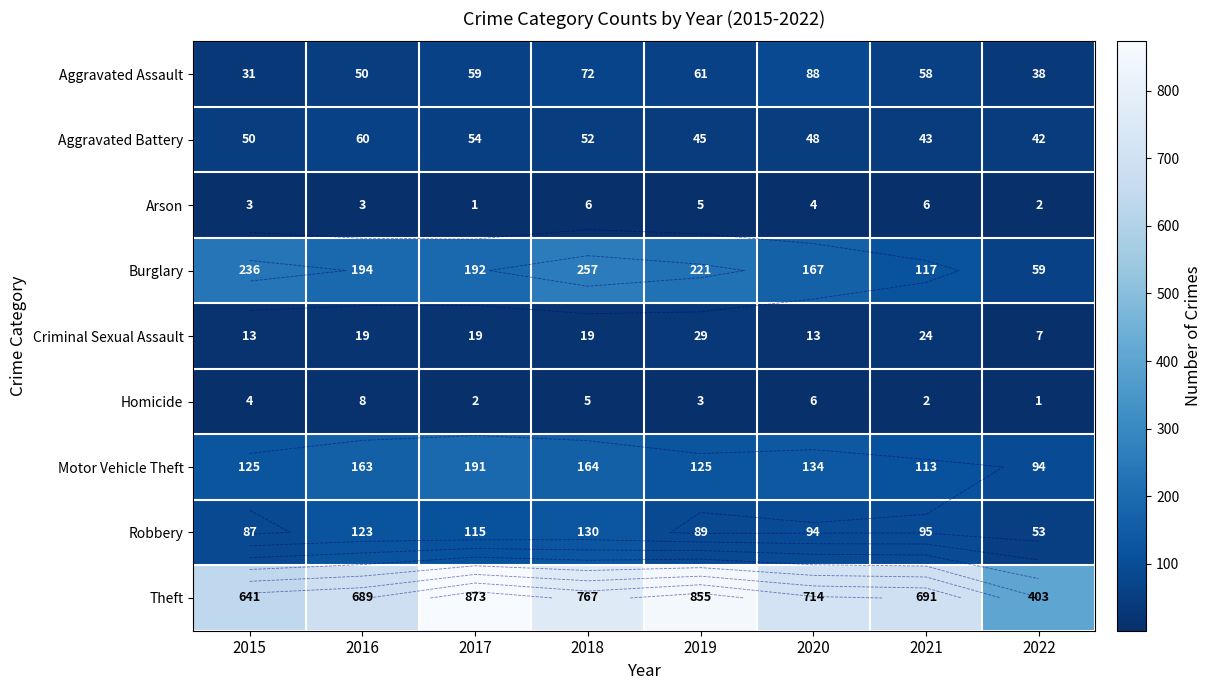

Where is Homicide nearest to the value 4?

2015